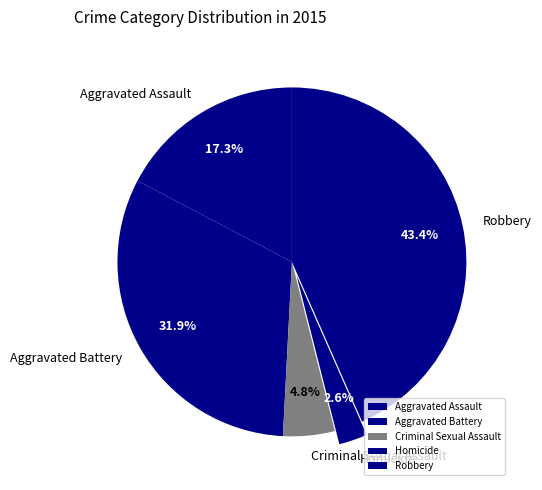

Does Robbery represent more than half of the total?

No